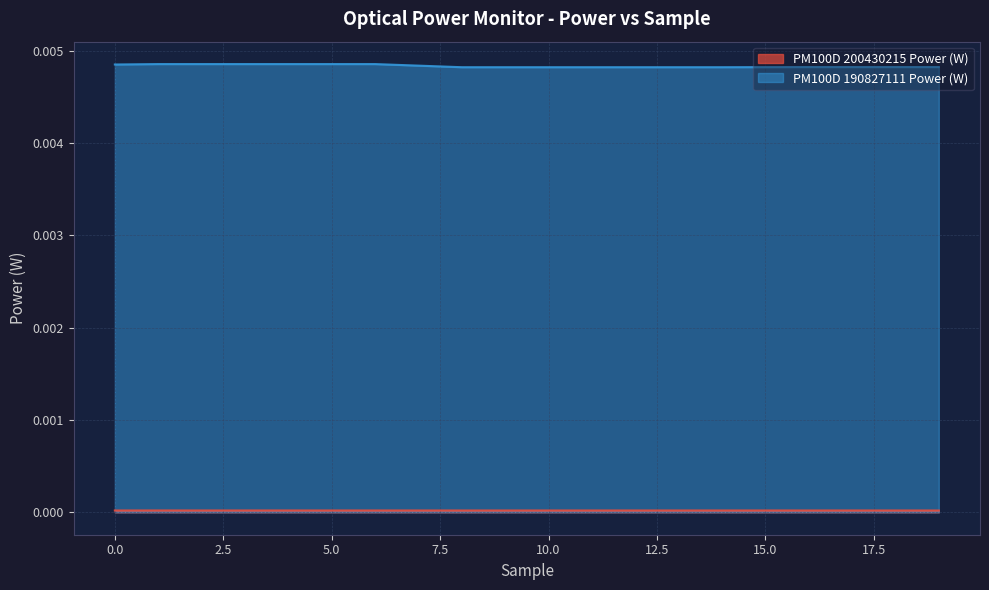

List the series in order of their overall mean, lowest first.

PM100D 200430215 Power (W), PM100D 190827111 Power (W)